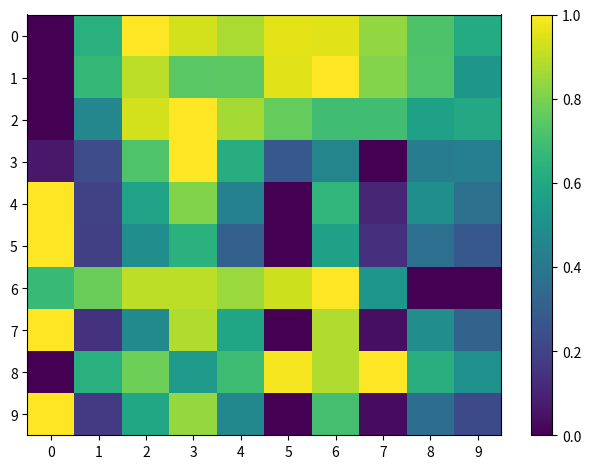

How many data points does each series have?

10